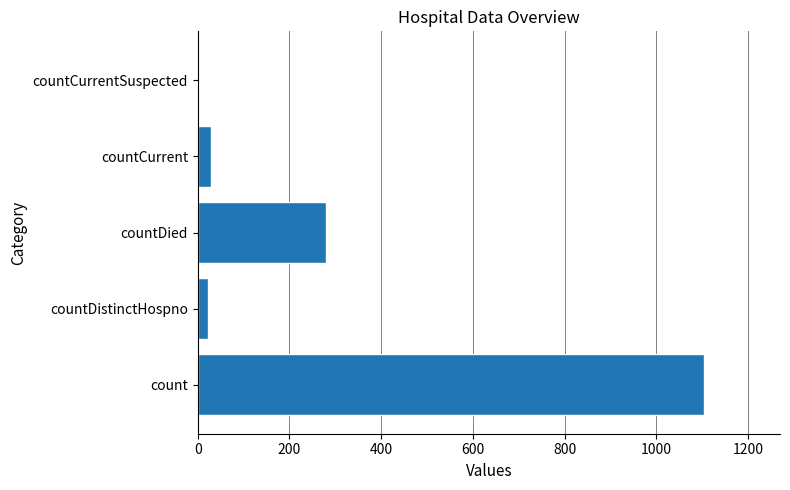

What is the greatest value displayed?

1104